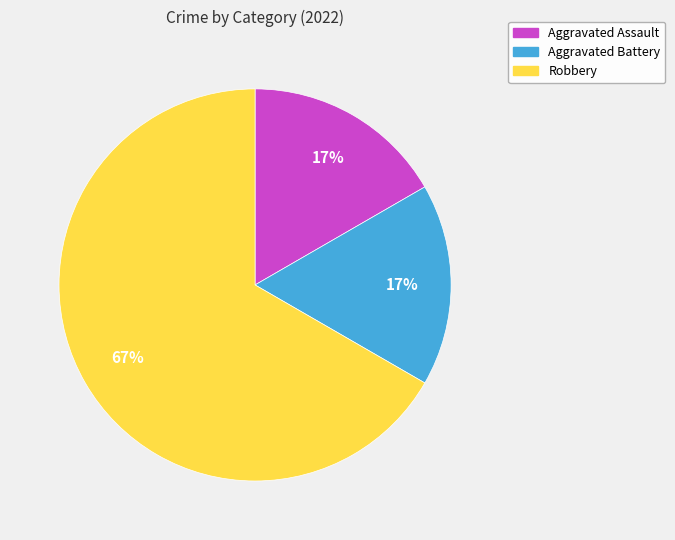

The Robbery slice represents 67% of the pie. True or false?

True